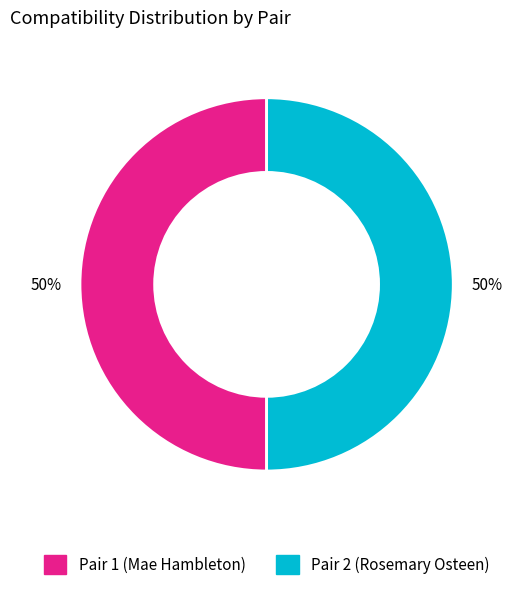

To the nearest percent, what is the average slice percentage?

50%